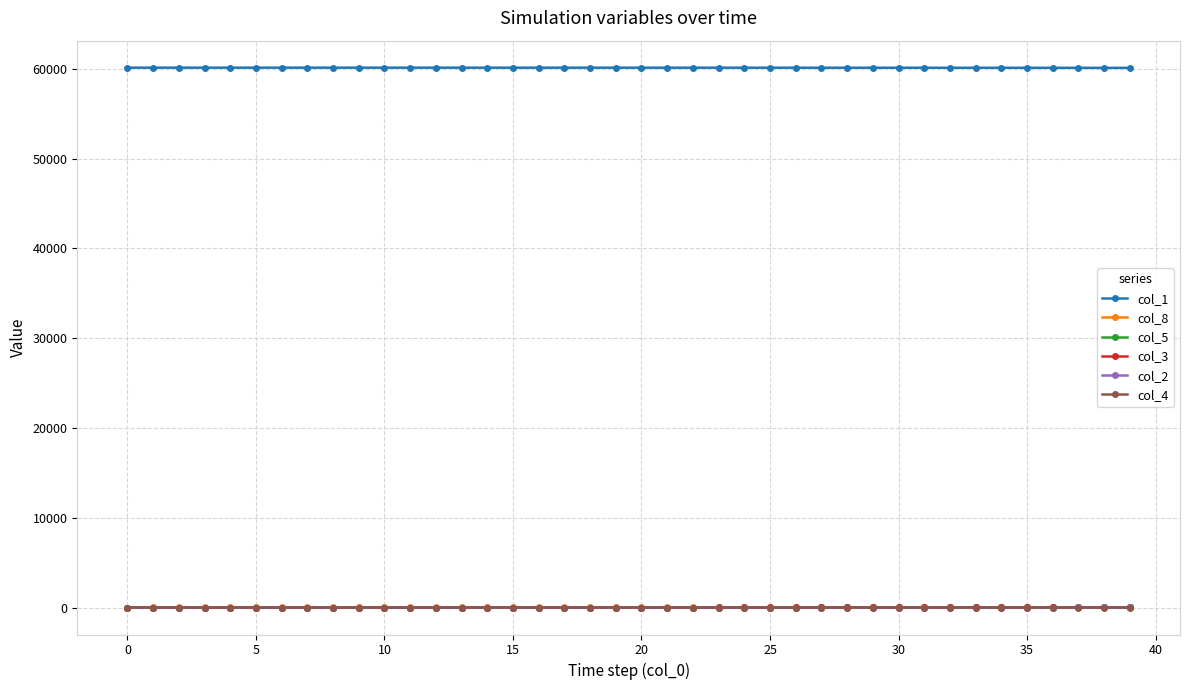

True or false: col_8 and col_1 cross at least once.

False